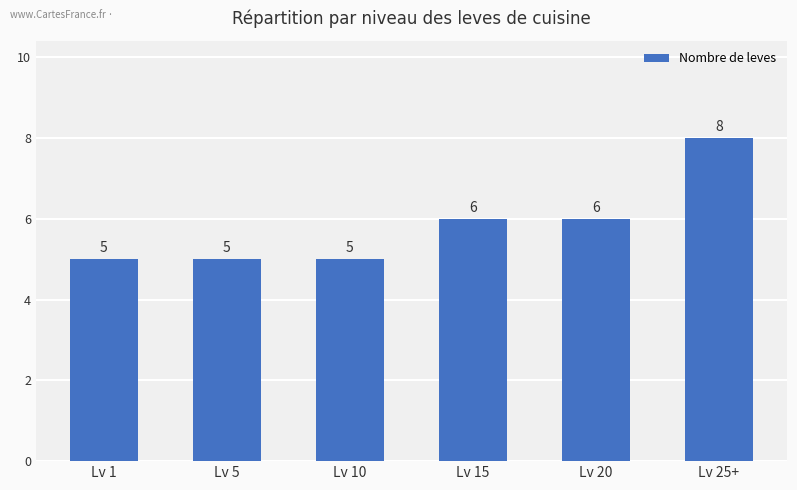

Reading right to left, list all the values displayed in this chart.

8	6	6	5	5	5